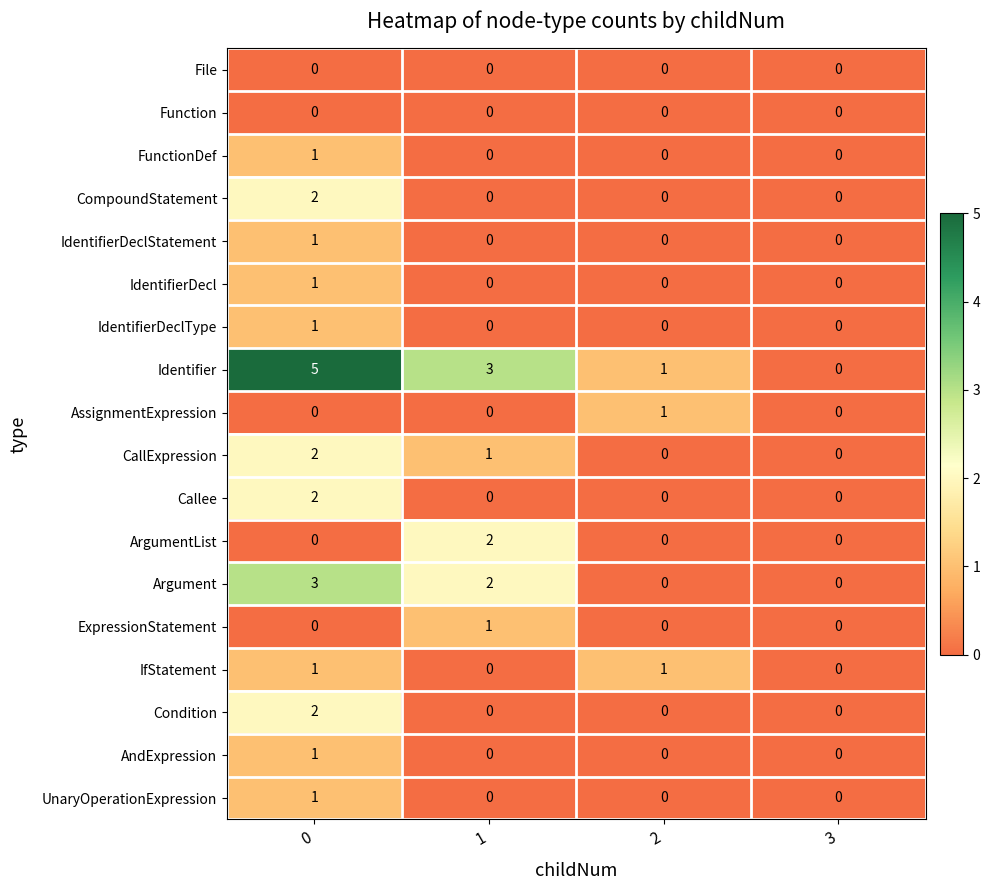

The File series shows 0 at 2. True or false?

True